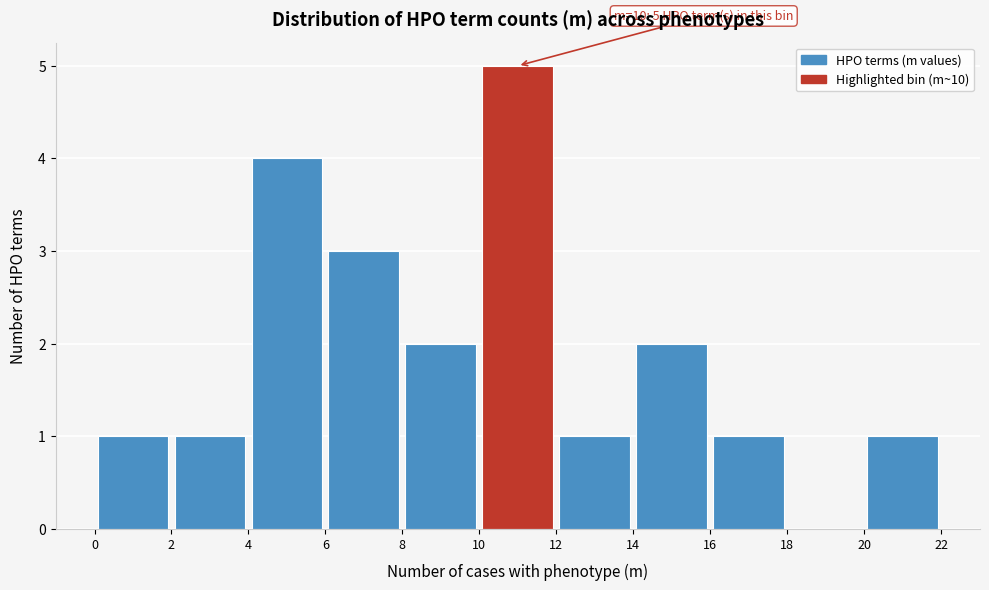

Over which range of the x-axis is the bar tallest?

10 to 12